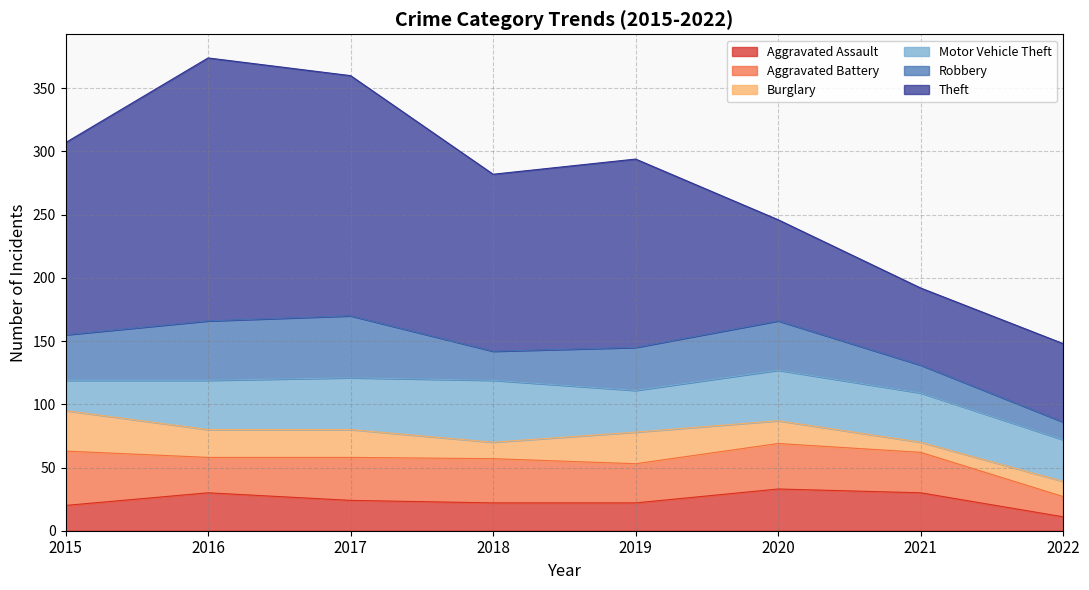

True or false: Theft has a value of 152 at 2015.

True